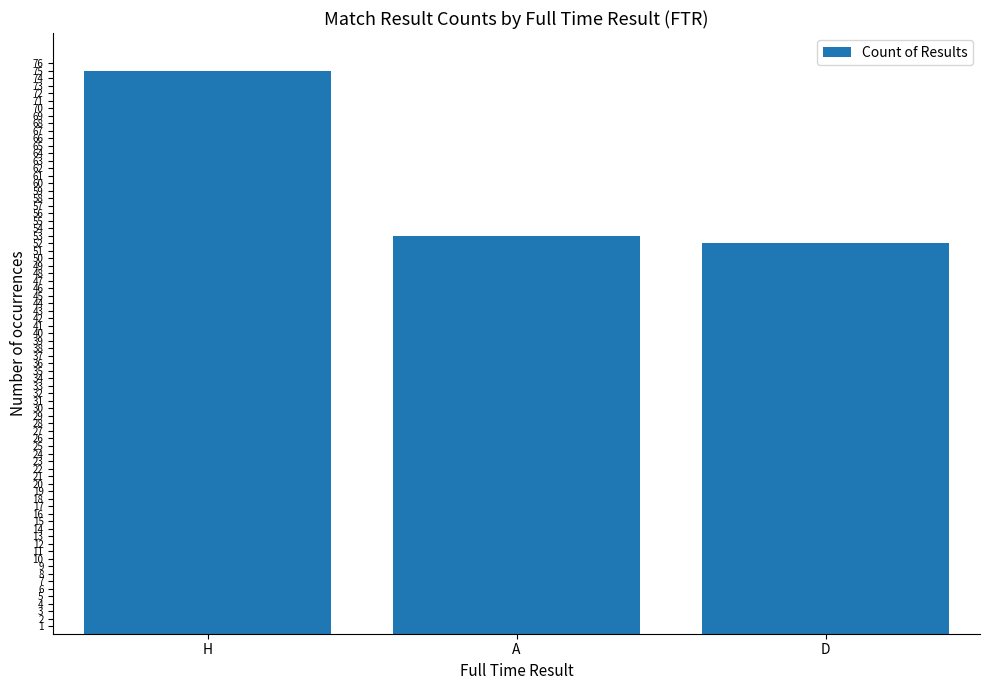

Where is the data nearest to the value 63?

A